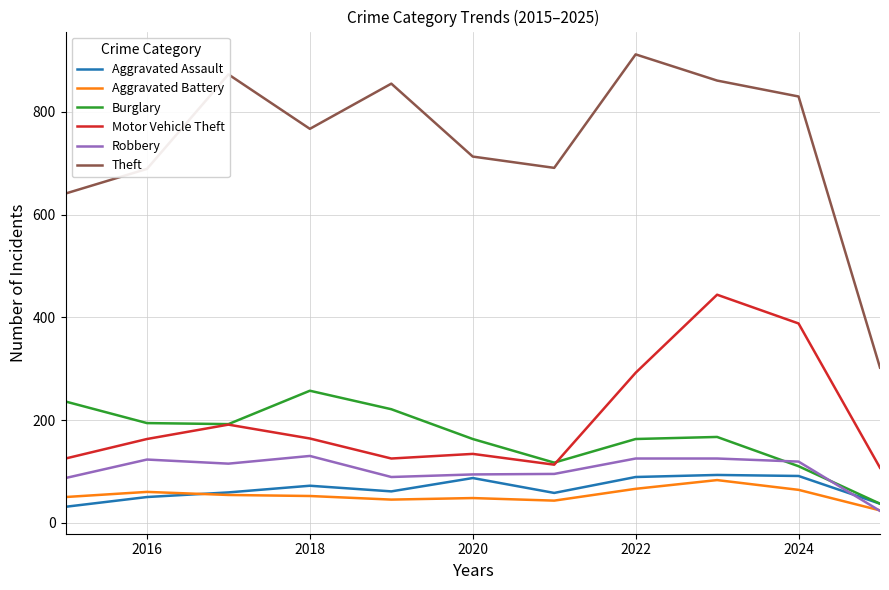

True or false: Robbery and Theft cross at least once.

False